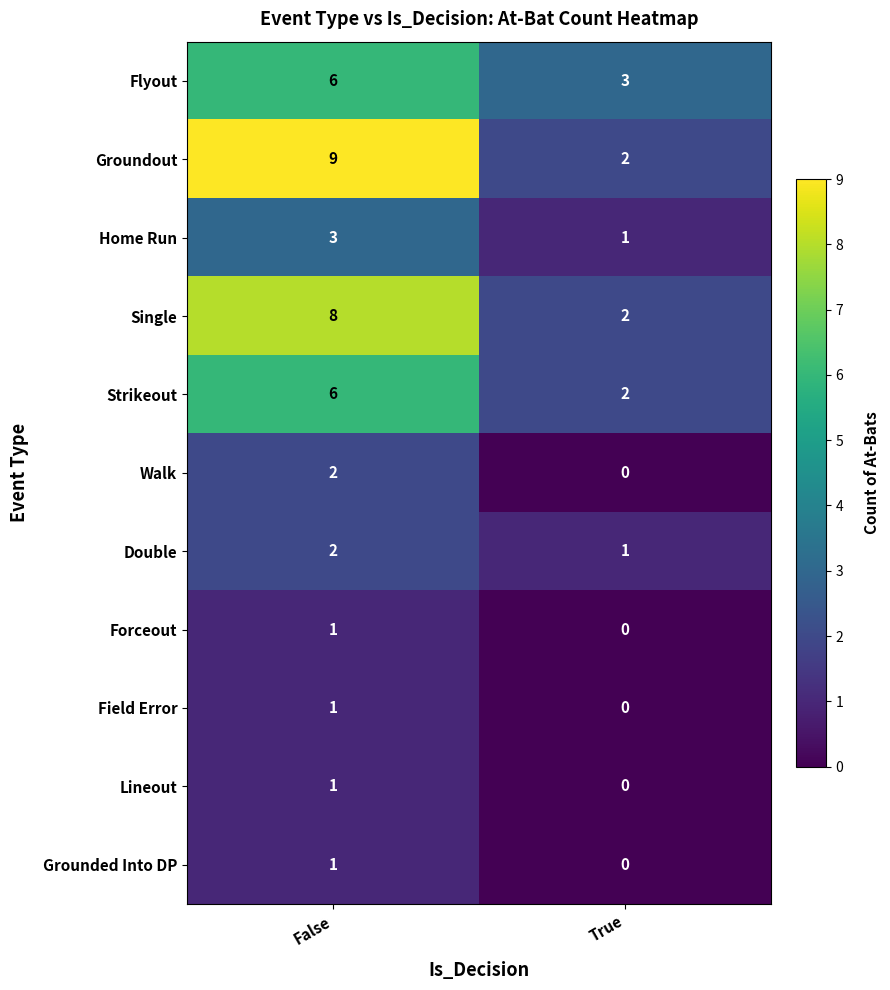

Reading left to right, extract all data points from this chart.

Flyout: False=6	True=3
Groundout: False=9	True=2
Home Run: False=3	True=1
Single: False=8	True=2
Strikeout: False=6	True=2
Walk: False=2	True=0
Double: False=2	True=1
Forceout: False=1	True=0
Field Error: False=1	True=0
Lineout: False=1	True=0
Grounded Into DP: False=1	True=0